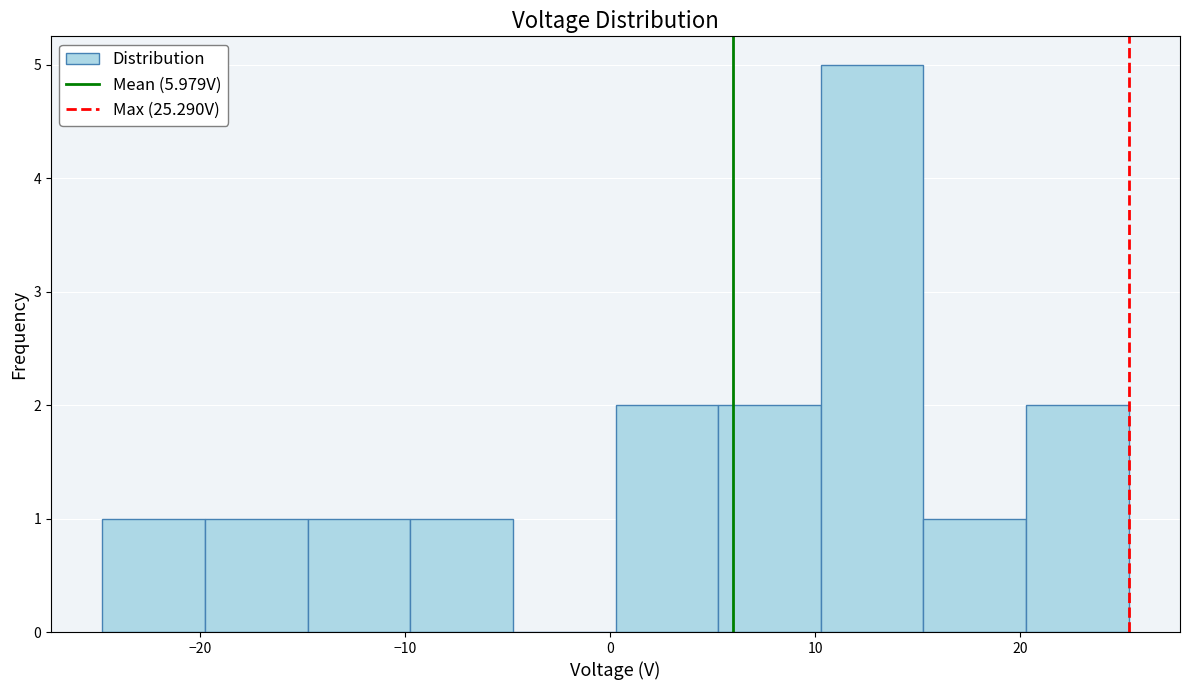

Over which range of the x-axis is the bar tallest?

10 to 15